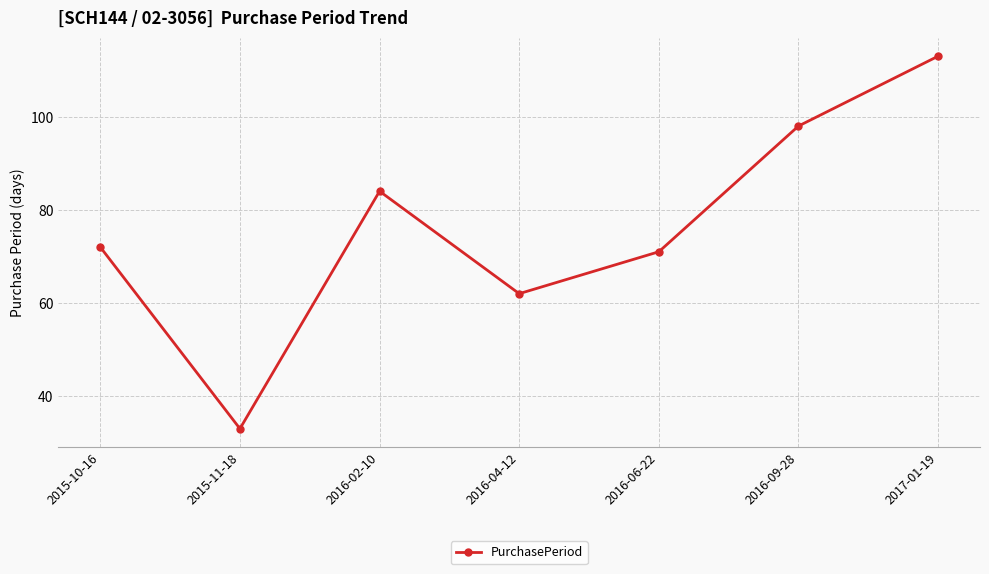

At which label is the value closest to 73?

2015-10-16